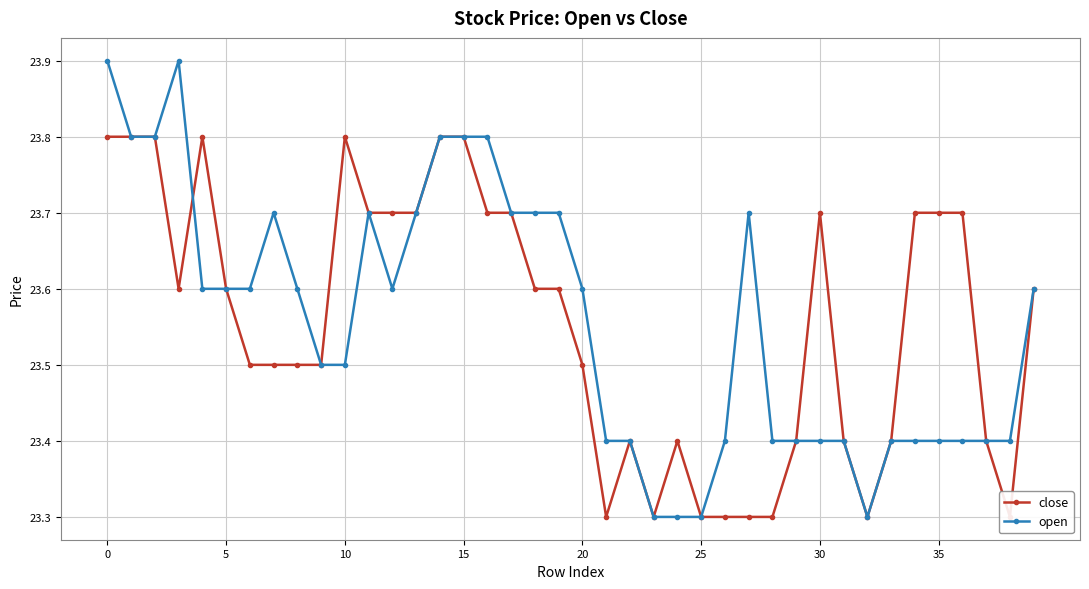

Reading left to right, extract all data points from this chart.

close: 23.8	23.8	23.8	23.6	23.8	23.6	23.5	23.5	23.5	23.5	23.8	23.7	23.7	23.7	23.8	23.8	23.7	23.7	23.6	23.6	23.5	23.3	23.4	23.3	23.4	23.3	23.3	23.3	23.3	23.4	23.7	23.4	23.3	23.4	23.7	23.7	23.7	23.4	23.3	23.6
open: 23.9	23.8	23.8	23.9	23.6	23.6	23.6	23.7	23.6	23.5	23.5	23.7	23.6	23.7	23.8	23.8	23.8	23.7	23.7	23.7	23.6	23.4	23.4	23.3	23.3	23.3	23.4	23.7	23.4	23.4	23.4	23.4	23.3	23.4	23.4	23.4	23.4	23.4	23.4	23.6